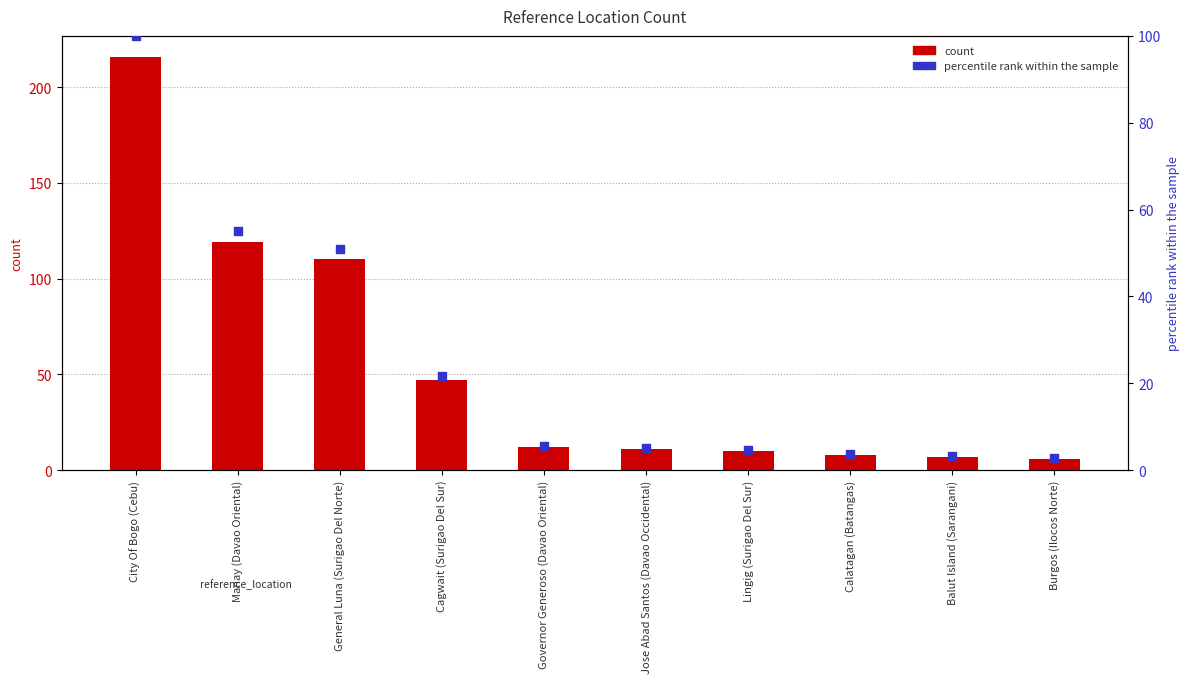

Is the value of percentile rank within the sample at Burgos (Ilocos Norte) greater than the value of count at General Luna (Surigao Del Norte)?

No